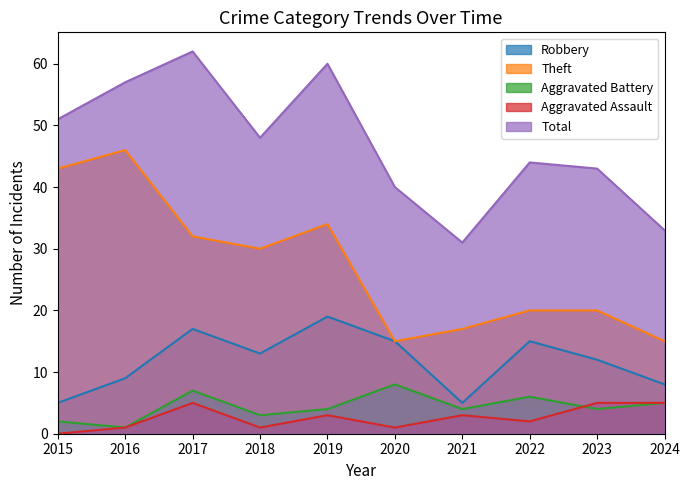

Rank the series by their maximum value, from lowest to highest.

Aggravated Assault, Aggravated Battery, Robbery, Theft, Total